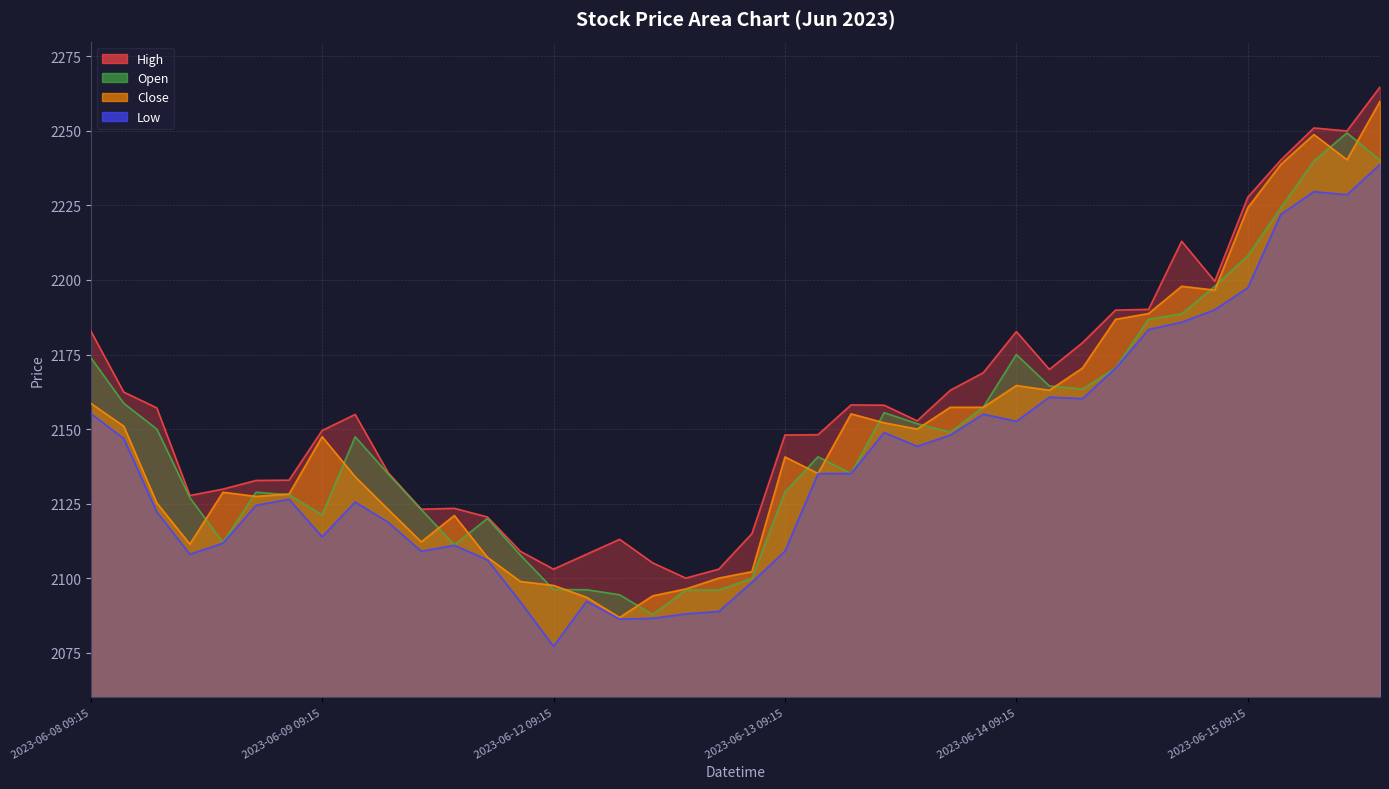

At 2023-06-14 10:15, list the series in order from smallest to largest.

Low, Close, Open, High